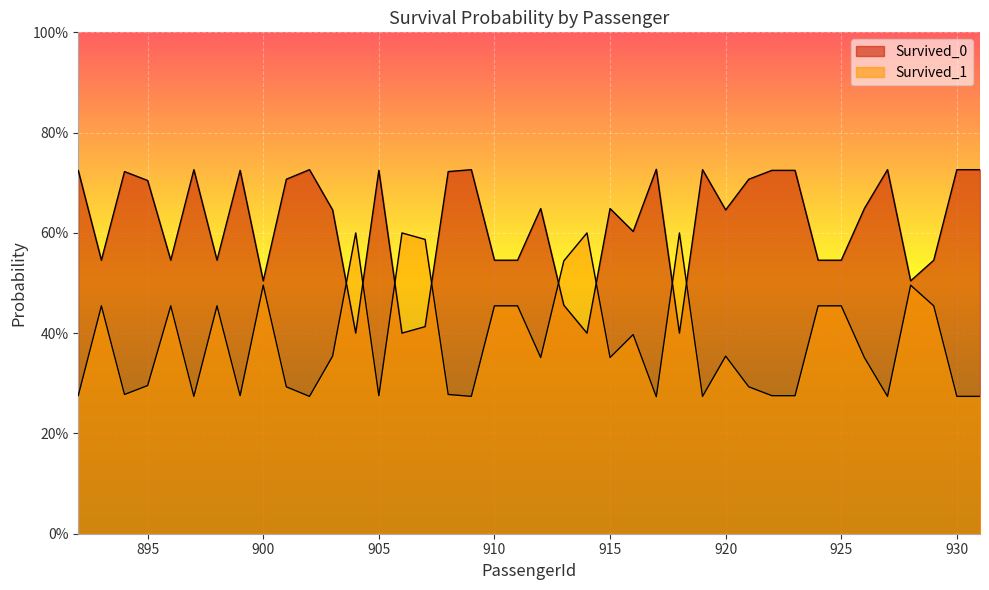

What is the value of the Survived_0 point at the 31st from the left?

0.7